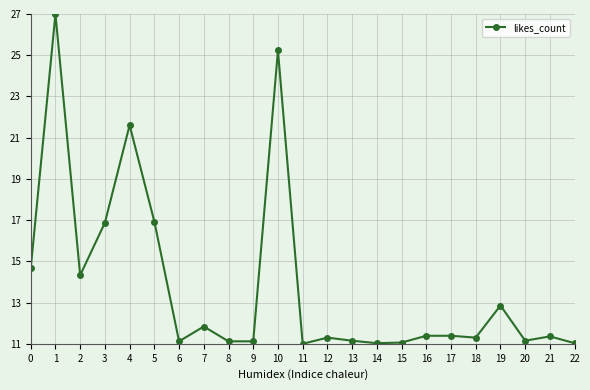

What is the approximate value at 15?

11.1